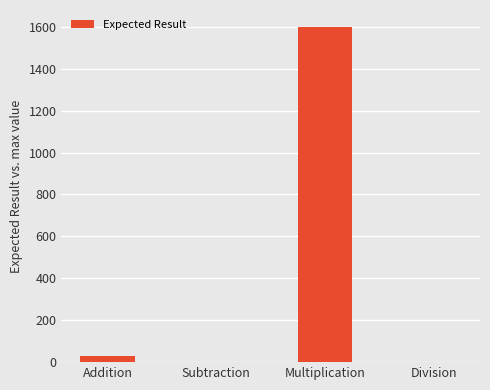

Which has a higher value, Multiplication or Addition?

Multiplication